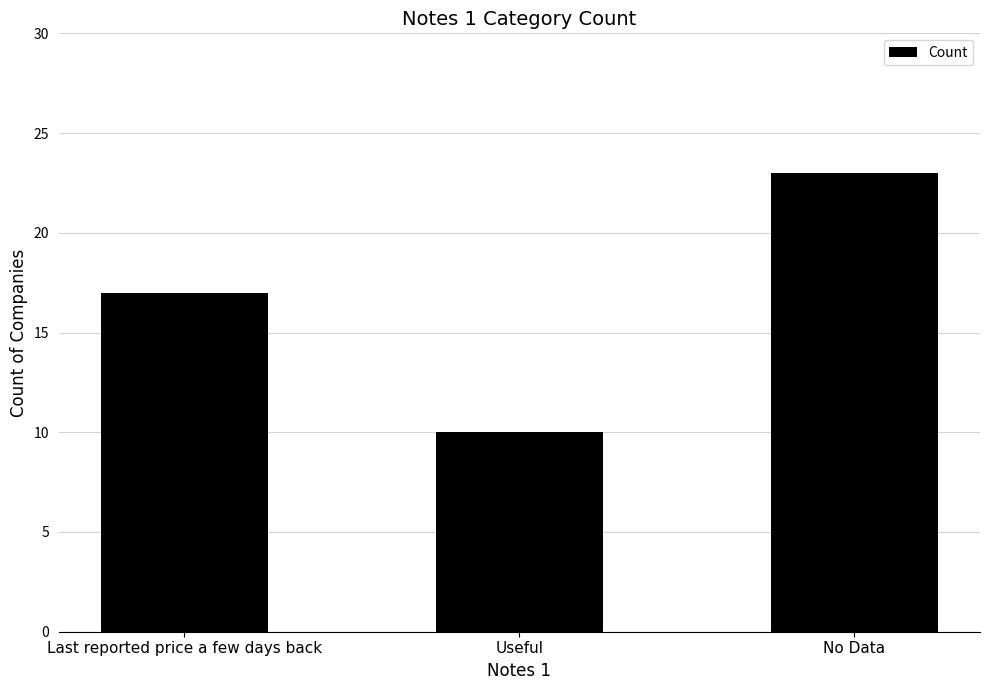

Reading left to right, what are all the values shown in this chart?

17	10	23